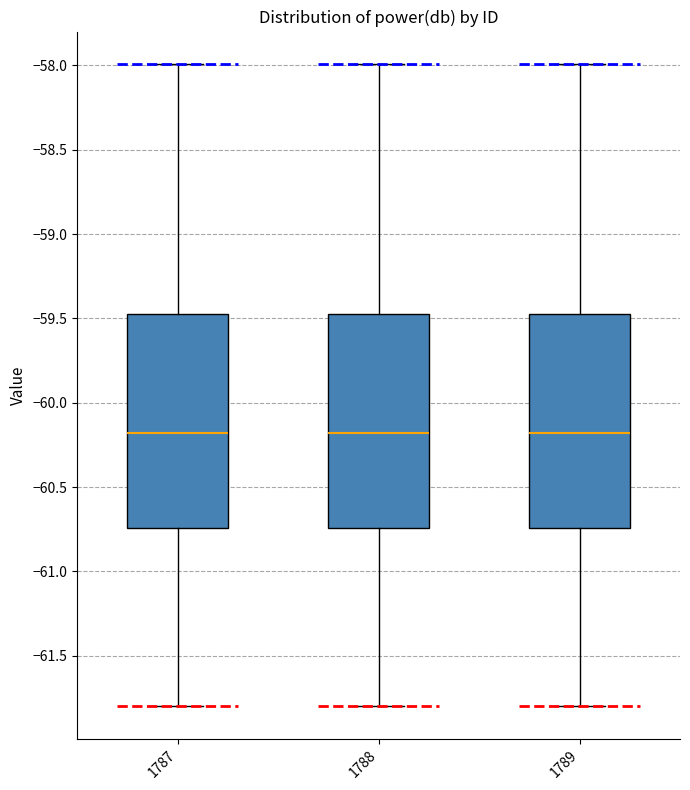

Where does the upper whisker of the box at x = 1788 end on the y-axis? The values are not printed on the chart, so give them approximately, as read against the axis.

-58.00